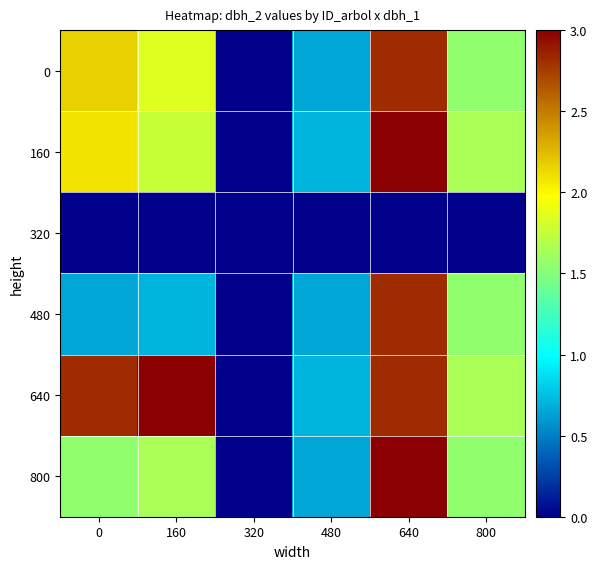

Reading right to left, what are all the values shown in this chart?

0: 800=1.5	640=2.8	480=0.6	320=0.0	160=1.9	0=2.2
160: 800=1.6	640=3.0	480=0.7	320=0.0	160=1.8	0=2.1
320: 800=0.0	640=0.0	480=0.0	320=0.0	160=0.0	0=0.0
480: 800=1.5	640=2.8	480=0.6	320=0.0	160=0.7	0=0.6
640: 800=1.6	640=2.8	480=0.7	320=0.0	160=3.0	0=2.8
800: 800=1.5	640=3.0	480=0.6	320=0.0	160=1.6	0=1.5